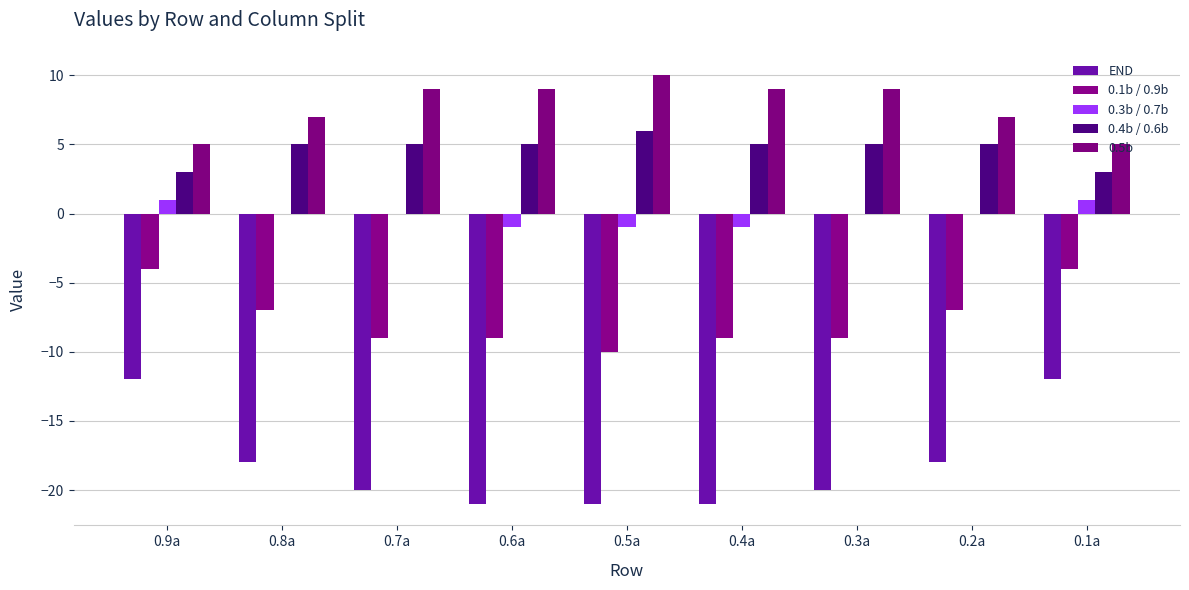

What is the label of the 5th bar from the right?

0.5a